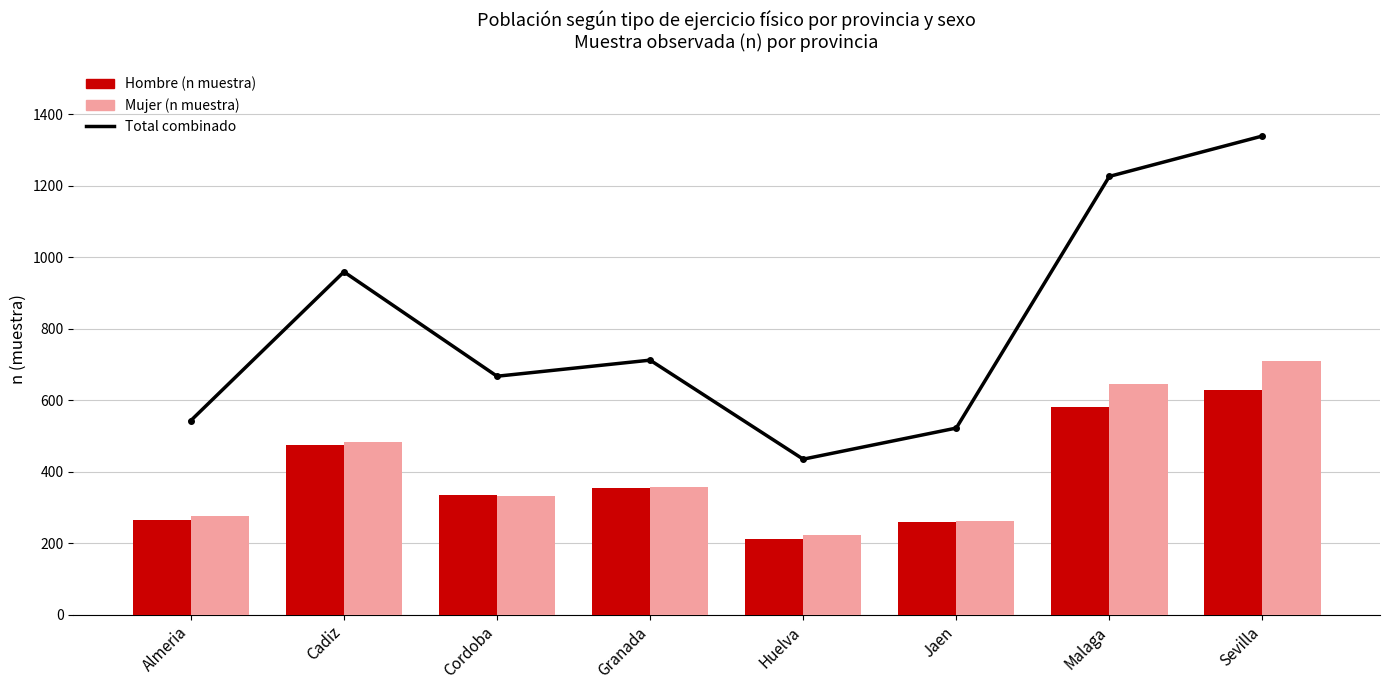

How many distinct data groups are displayed?

3